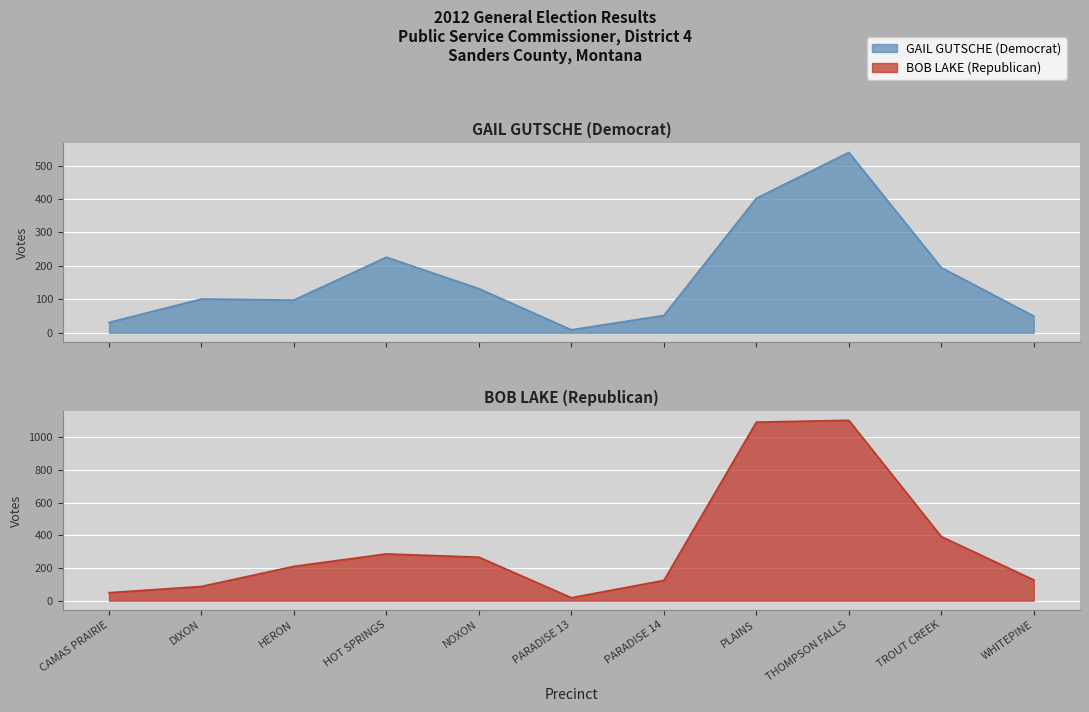

The value of GAIL GUTSCHE (Democrat) at TROUT CREEK is 350. True or false?

False